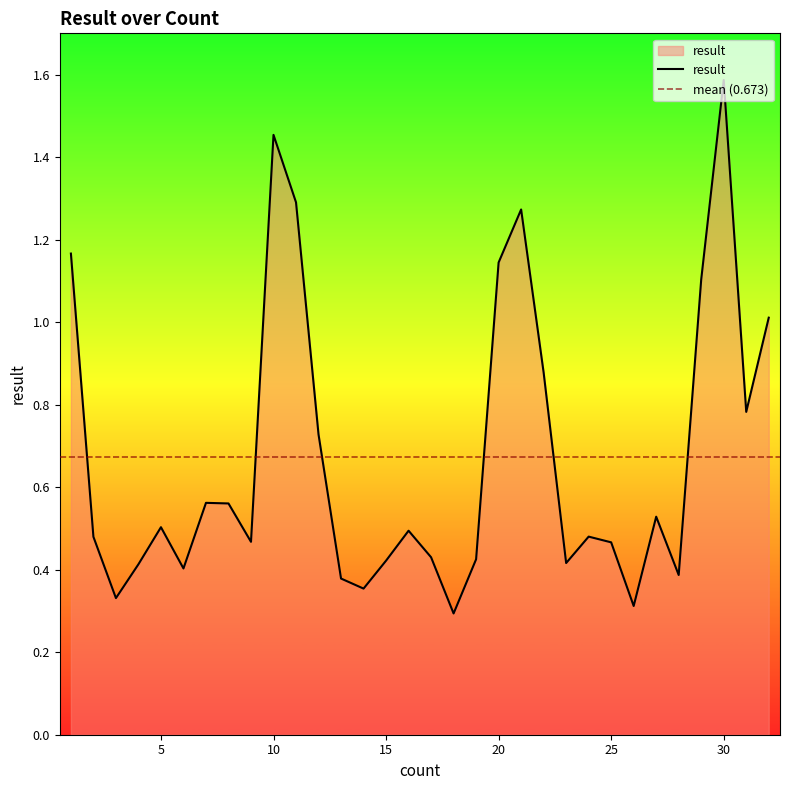

What is the change in value from 2 to 22?

+0.4